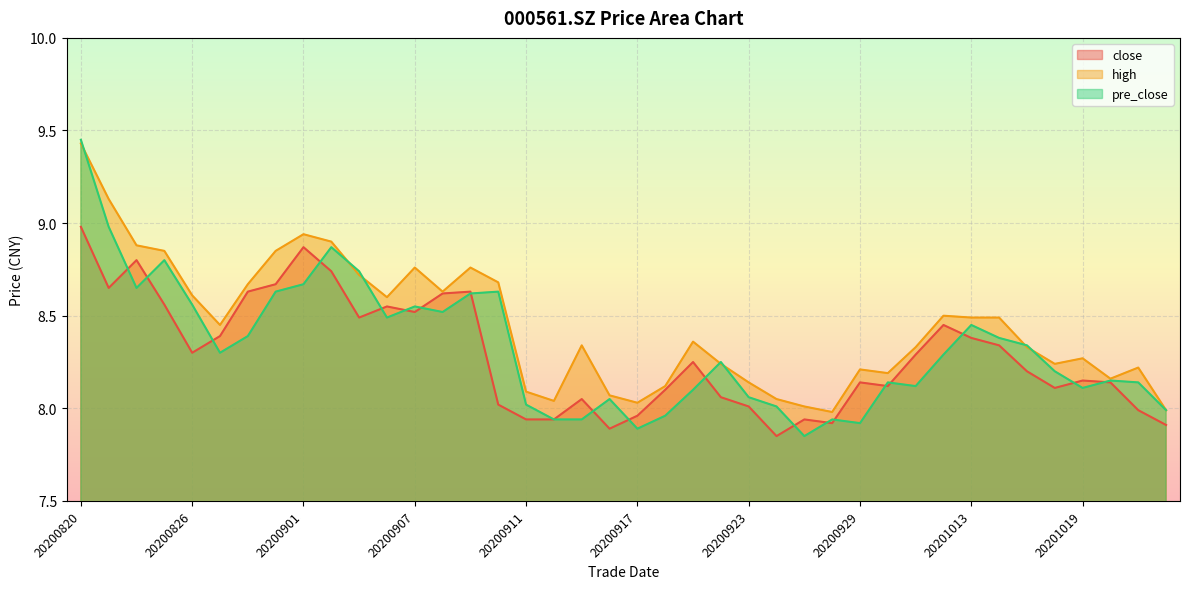

How many categories are shown in the chart?

40